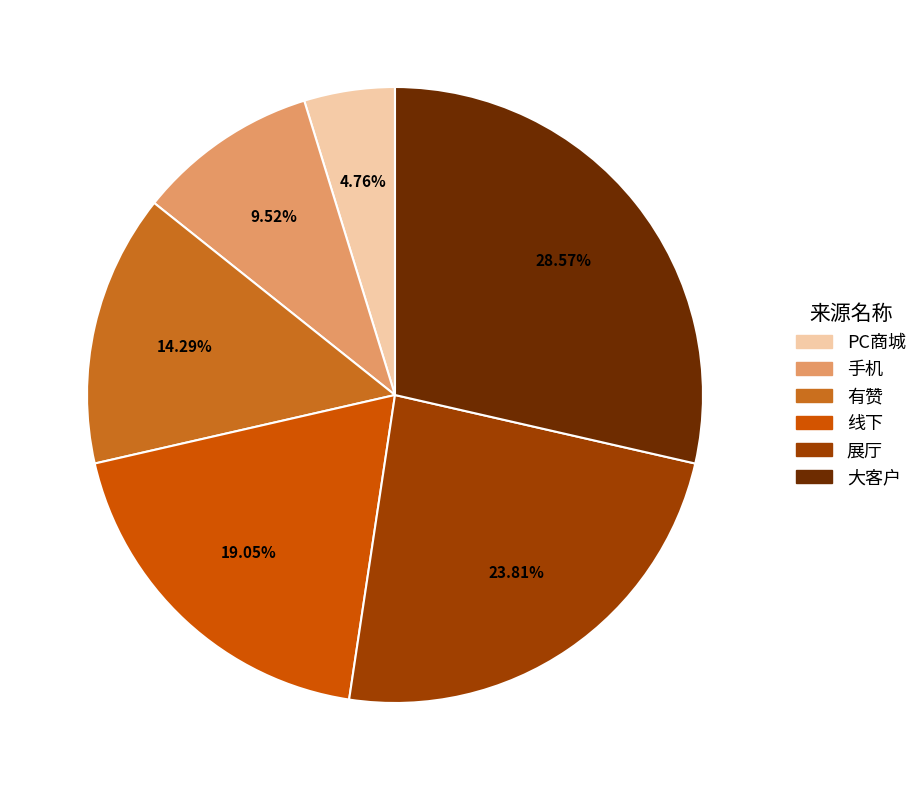

Is there a majority slice in this chart?

No